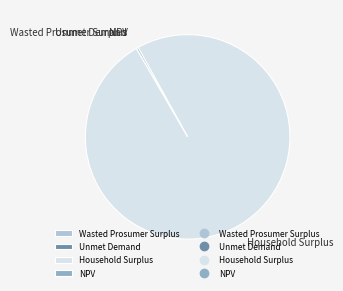

The Household Surplus slice represents 100% of the pie. True or false?

True